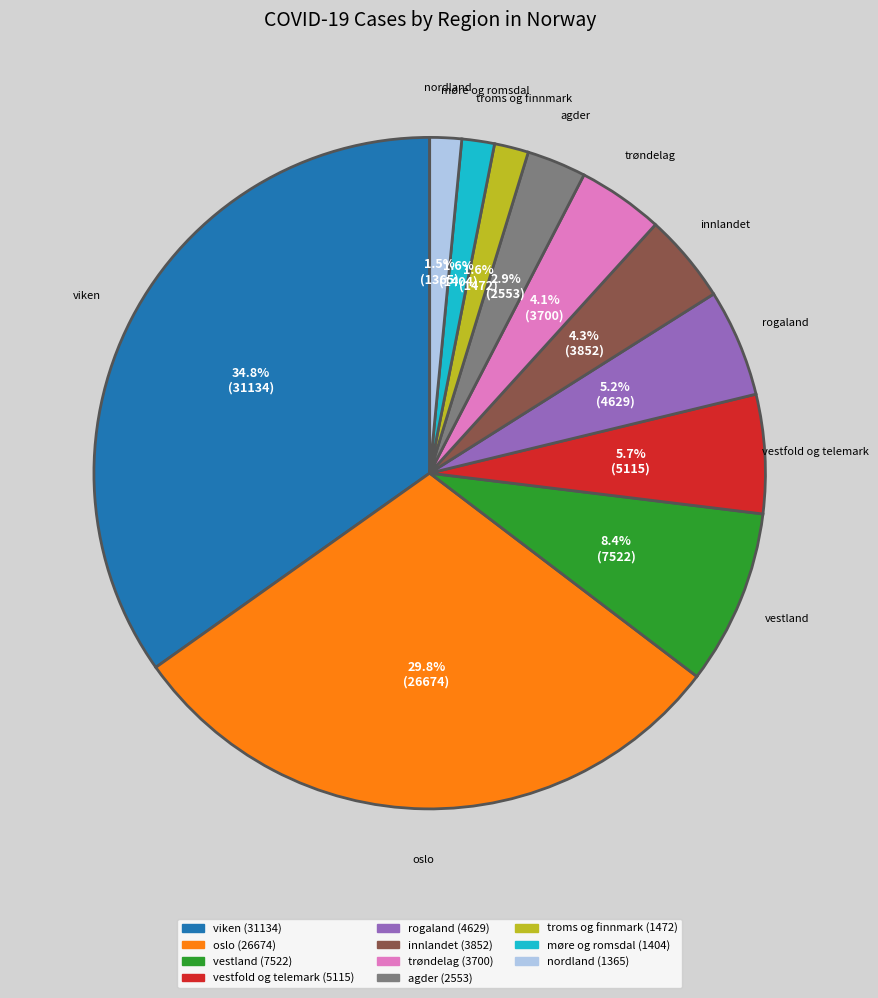

To the nearest percent, what portion does troms og finnmark represent?

2%